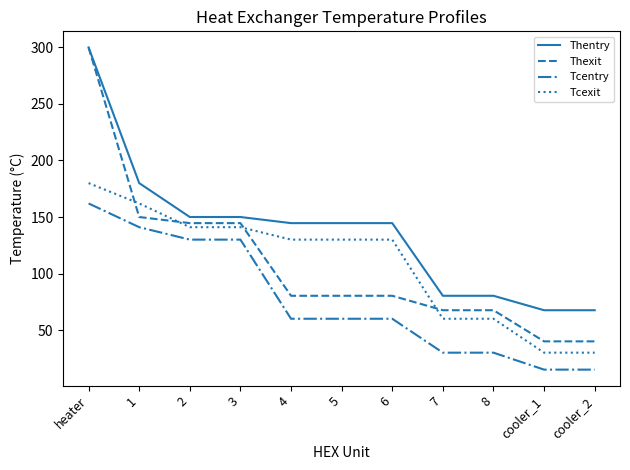

Does the chart display data point markers on the line(s)?

No